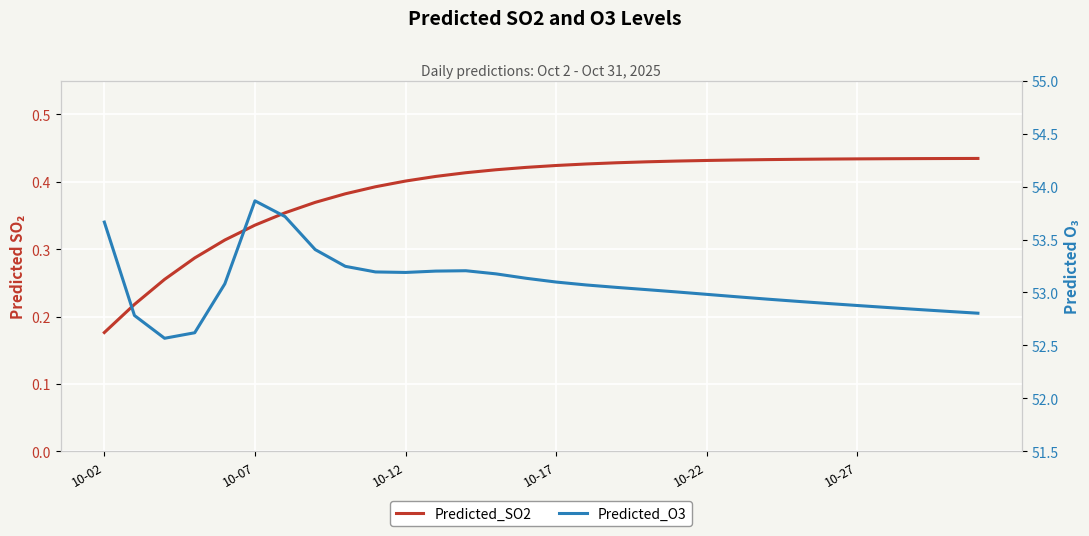

Reading right to left, transcribe all the data shown in this chart.

Predicted_SO2: 0.4	0.4	0.4	0.4	0.4	0.4	0.4	0.4	0.4	0.4	0.4	0.4	0.4	0.4	0.4	0.4	0.4	0.4	0.4	0.4	0.4	0.4	0.4	0.4	0.3	0.3	0.3	0.3	0.2	0.2
Predicted_O3: 52.8	52.8	52.8	52.9	52.9	52.9	52.9	52.9	53.0	53.0	53.0	53.0	53.0	53.1	53.1	53.1	53.2	53.2	53.2	53.2	53.2	53.2	53.4	53.7	53.9	53.1	52.6	52.6	52.8	53.7